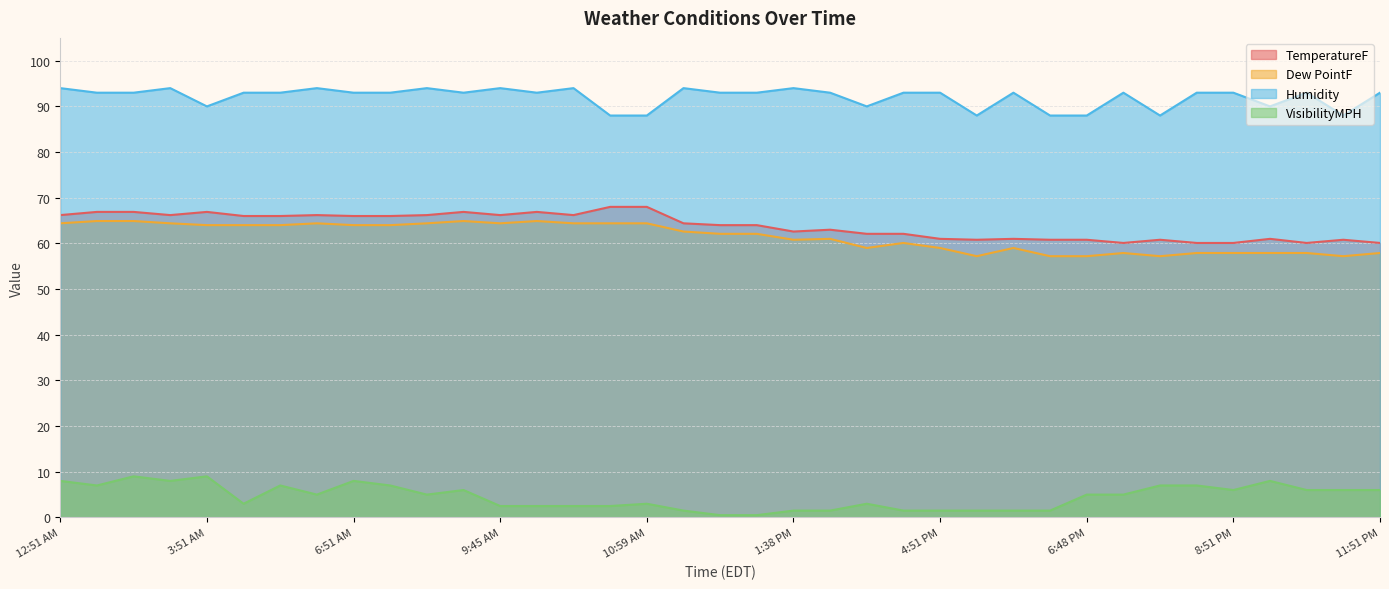

True or false: VisibilityMPH has more than 0 points higher than both neighbors.

True